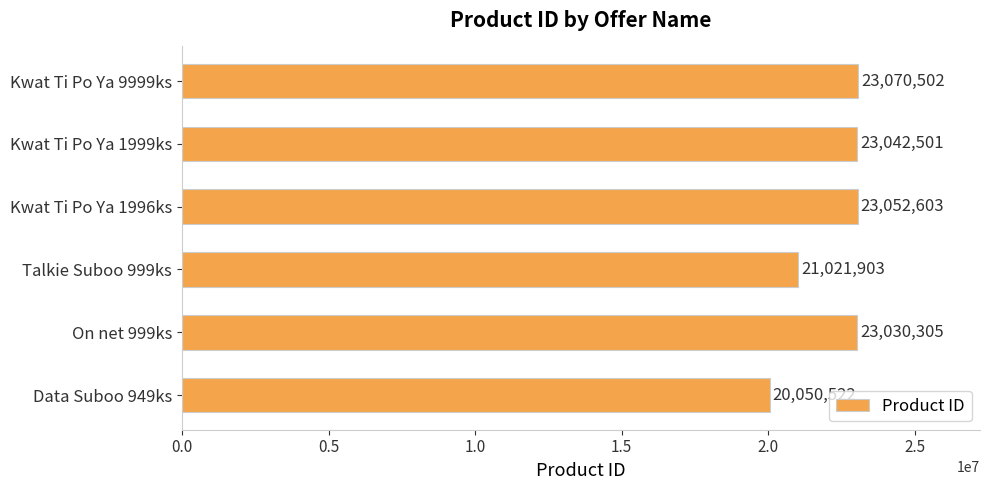

What is the change in value from Kwat Ti Po Ya 1996ks to Talkie Suboo 999ks?

-2030700